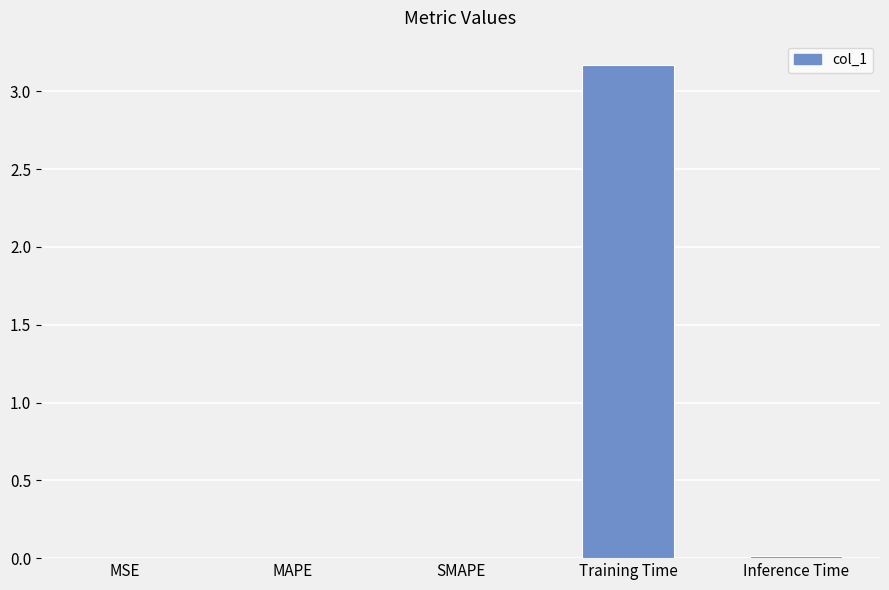

Between Training Time and MSE, which is larger?

Training Time